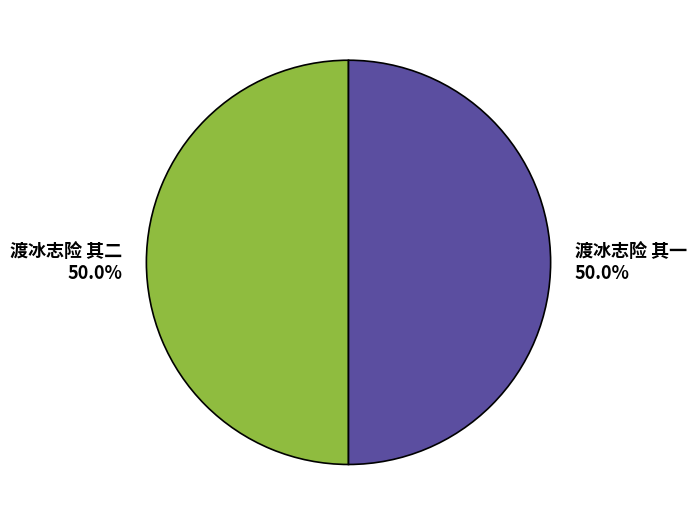

Is it true that 渡冰志险 其一 is 50% of the pie?

True